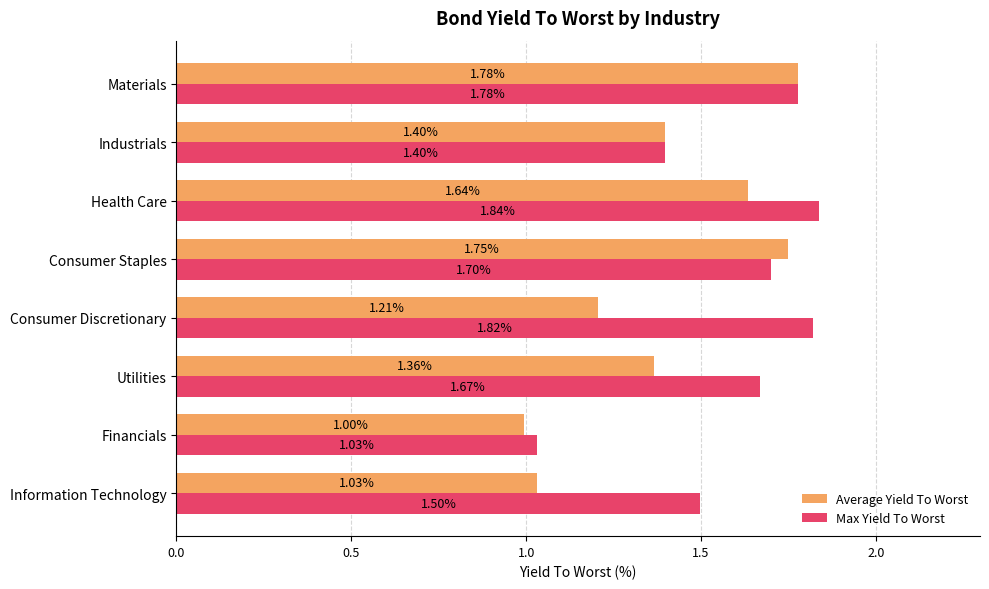

Which series has the largest total across all categories?

Max Yield To Worst